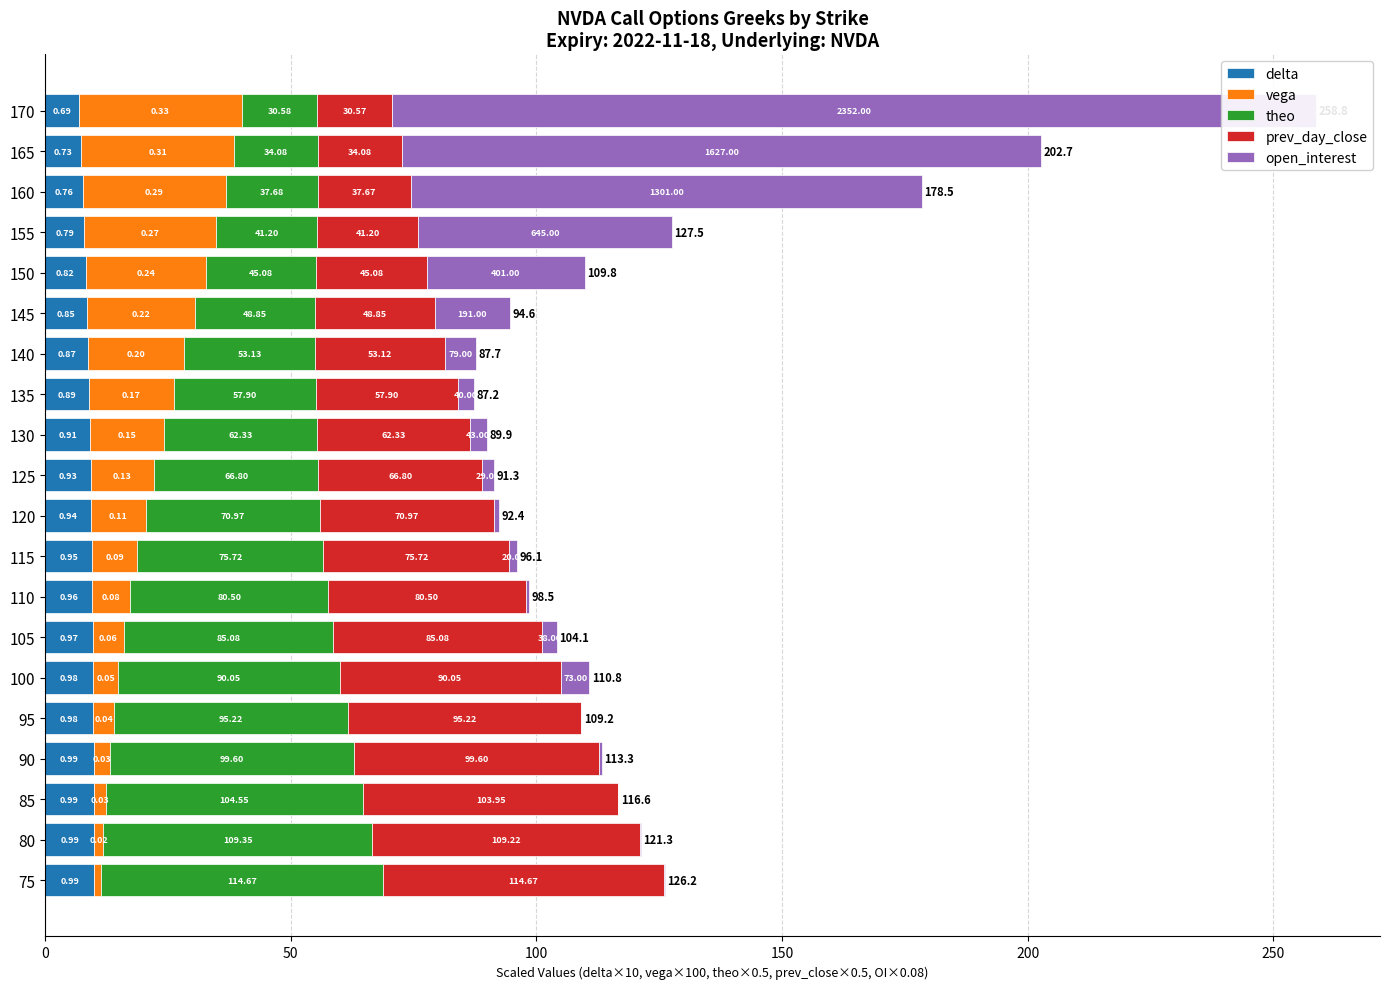

What is the sum of the delta values at 110 and 120?

19.0